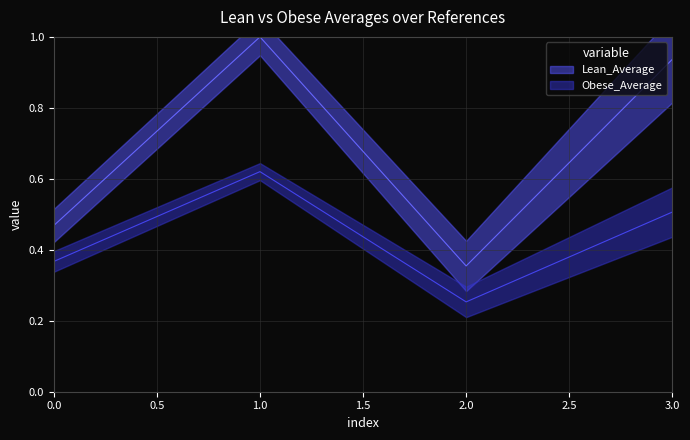

What is the minimum value for Obese_Average?

0.3